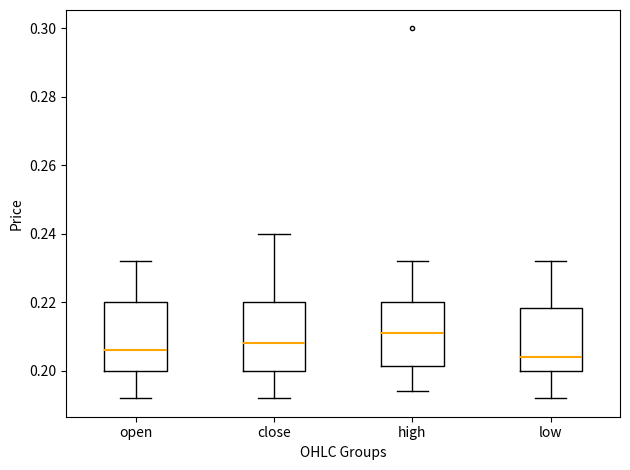

Reading left to right, read every box against the y-axis: the position of its median line, the range the box covers, and the ends of its whiskers. The values are not printed on the chart, so give them approximately, as read against the axis.

open: median 0.206, box 0.200 to 0.220, whiskers 0.192 to 0.232
close: median 0.208, box 0.200 to 0.220, whiskers 0.192 to 0.240
high: median 0.212, box 0.202 to 0.220, whiskers 0.194 to 0.232
low: median 0.204, box 0.200 to 0.218, whiskers 0.192 to 0.232